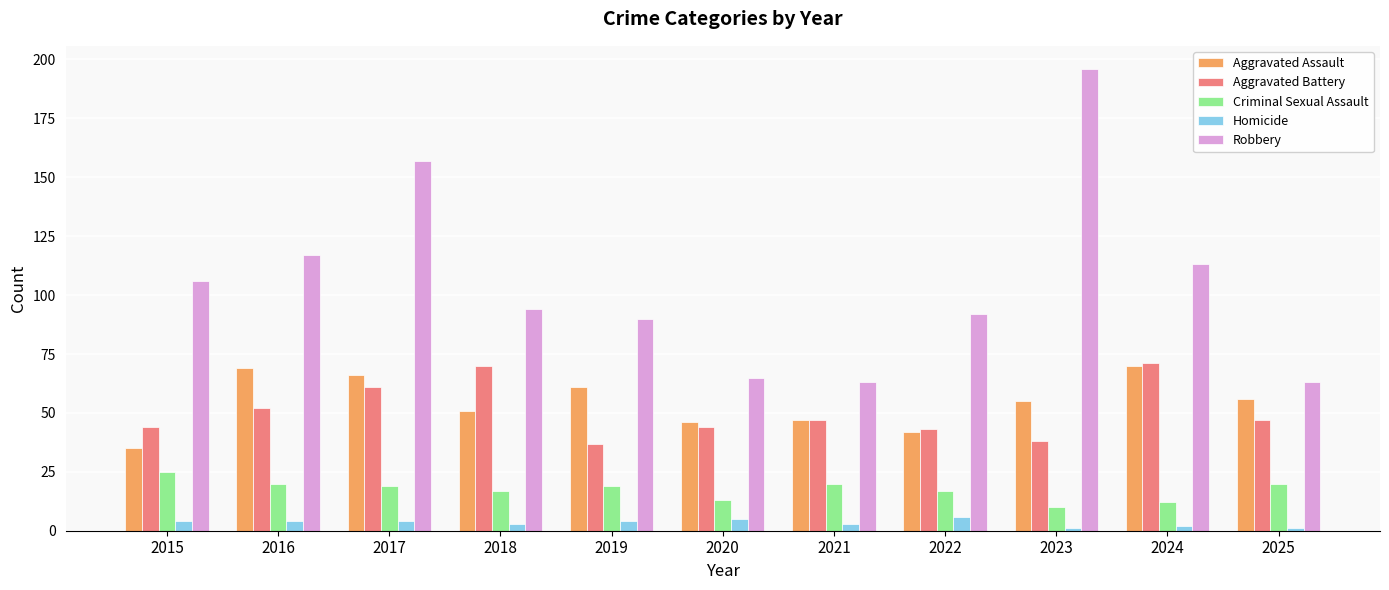

Which series changed the most between 2020 and 2025?

Aggravated Assault